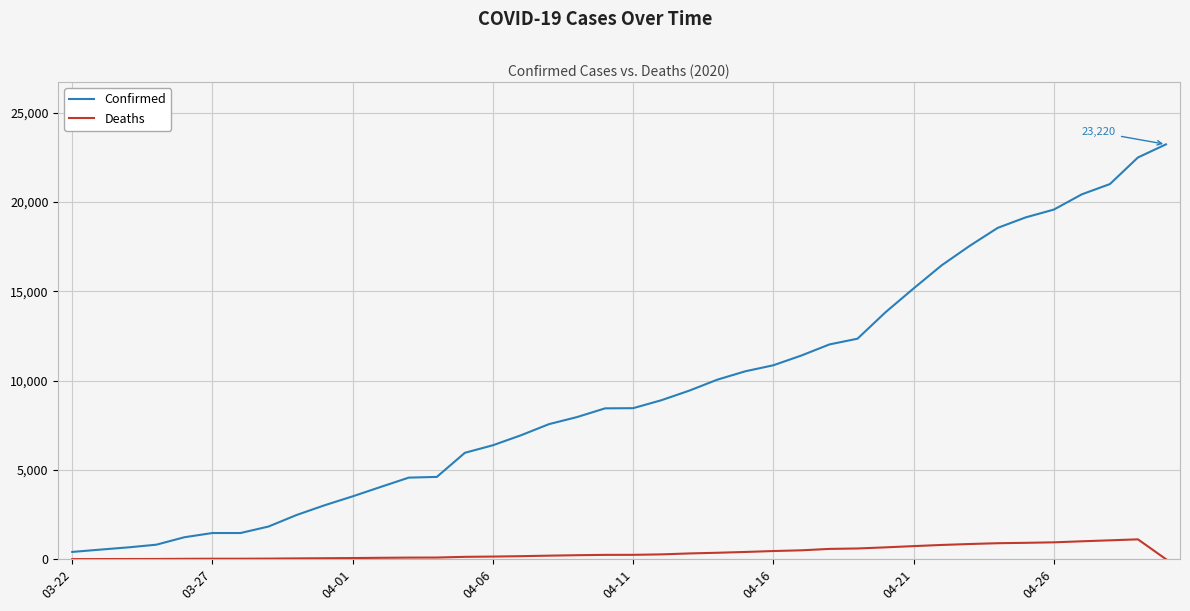

Which series has the widest spread of values?

Confirmed